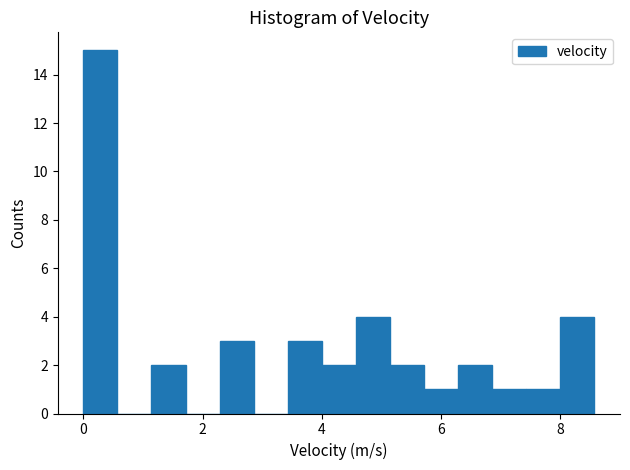

Read against the x-axis, roughly where is the centre of the tallest bar?

0.2